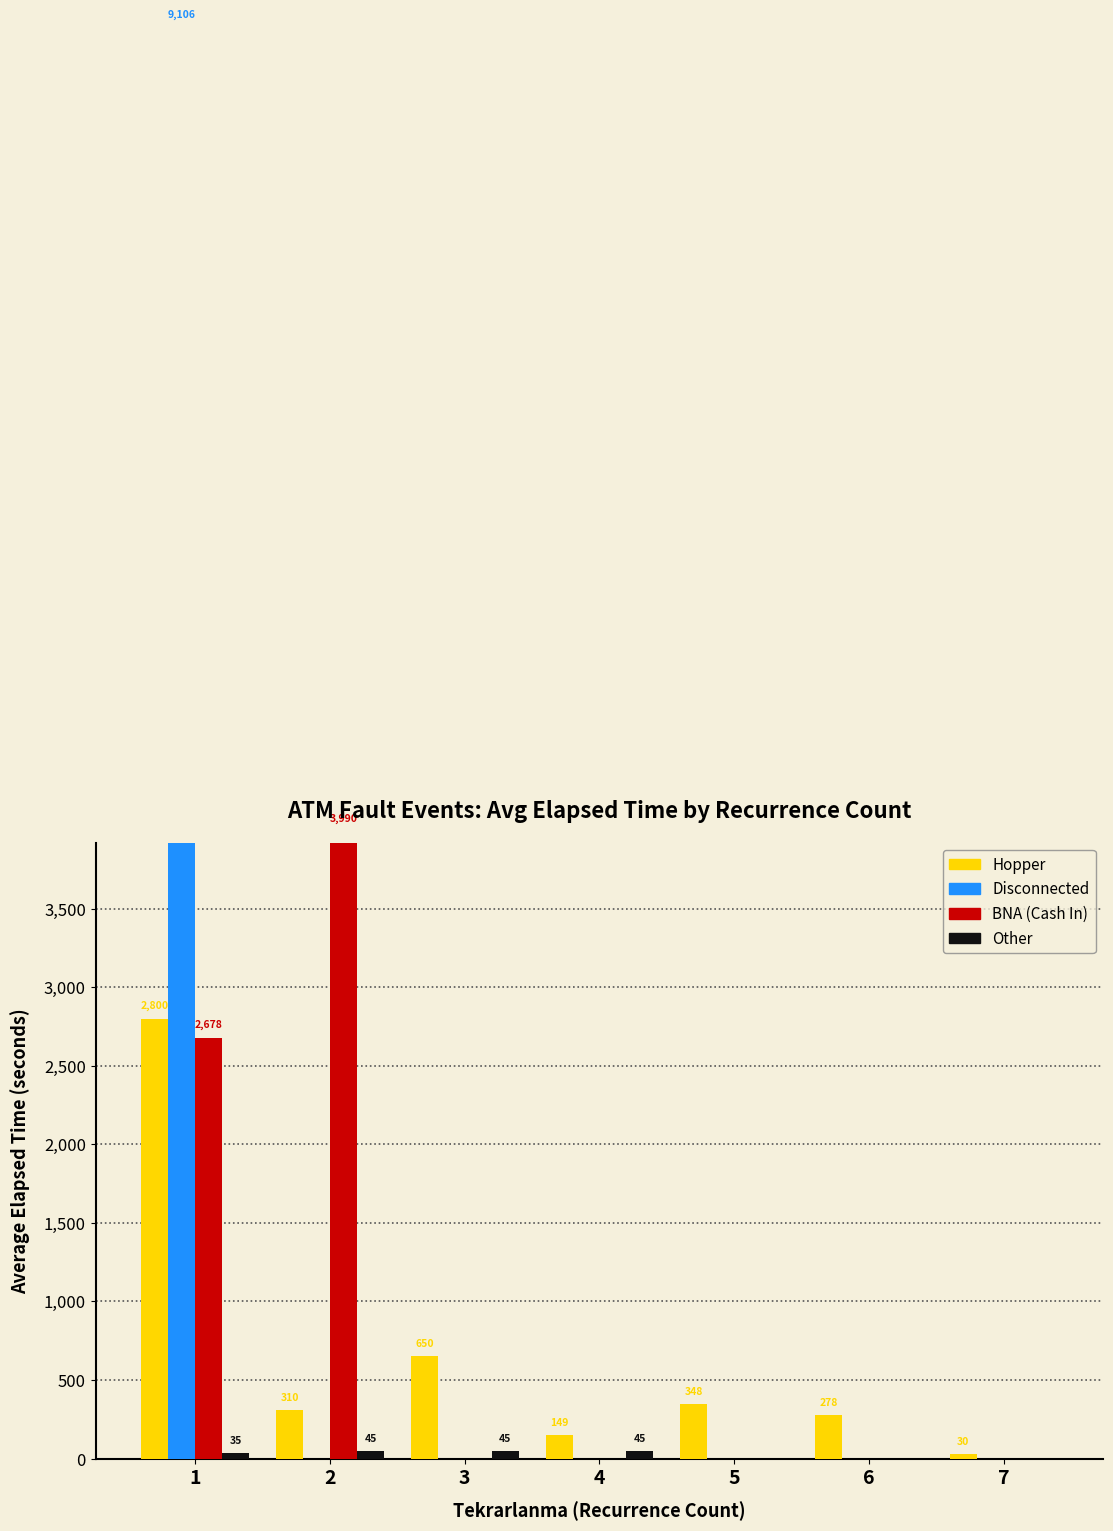

Reading left to right, extract all data points from this chart.

Hopper: 1=2800	2=310	3=650	4=149	5=348	6=278	7=30
Disconnected: 1=9106	2=0	3=0	4=0	5=0	6=0	7=0
BNA (Cash In): 1=2678	2=3990	3=0	4=0	5=0	6=0	7=0
Other: 1=35	2=45	3=45	4=45	5=0	6=0	7=0